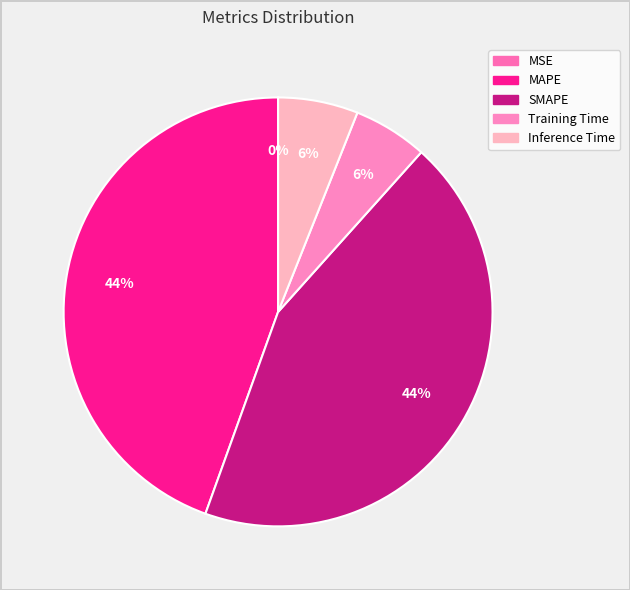

Is there a majority slice in this chart?

No